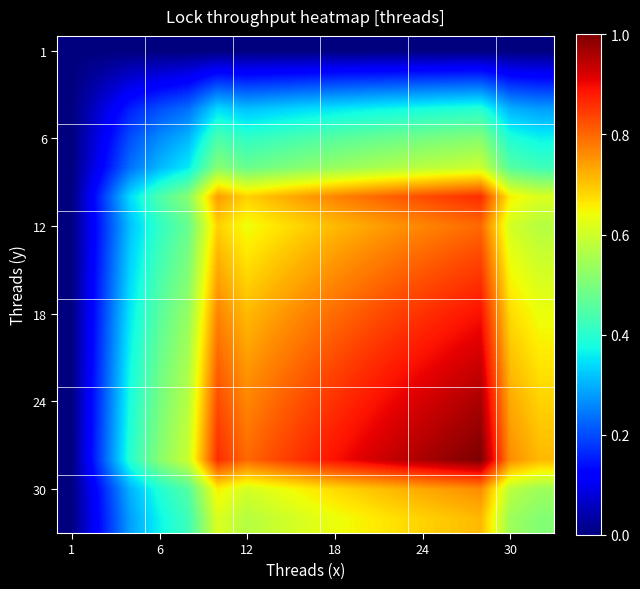

What is the greatest value displayed?

1.0